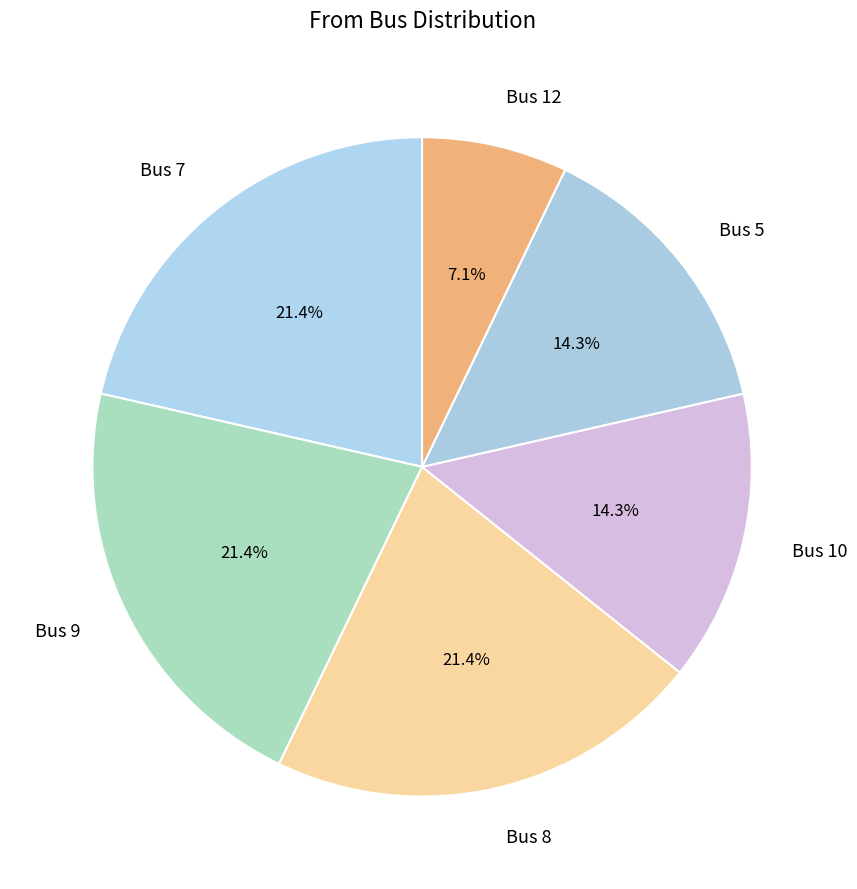

What is the smallest slice in the pie chart?

Bus 12